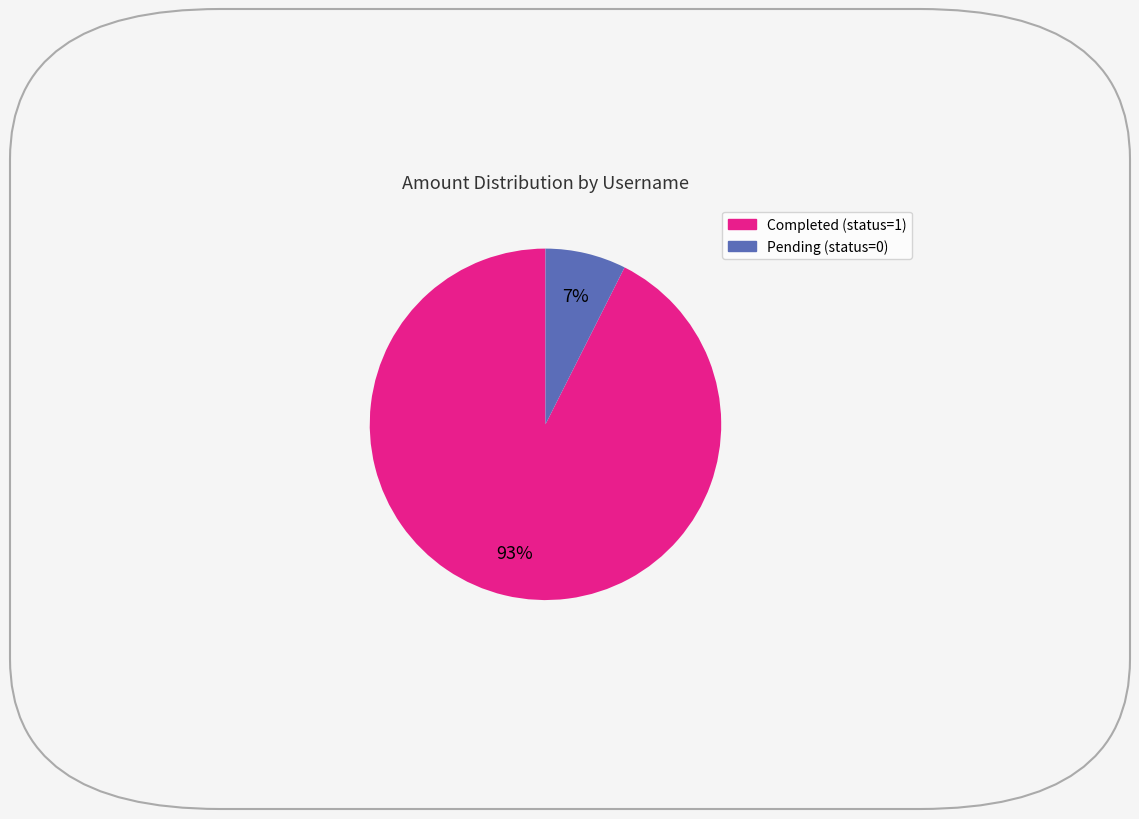

Is there a majority slice in this chart?

Yes